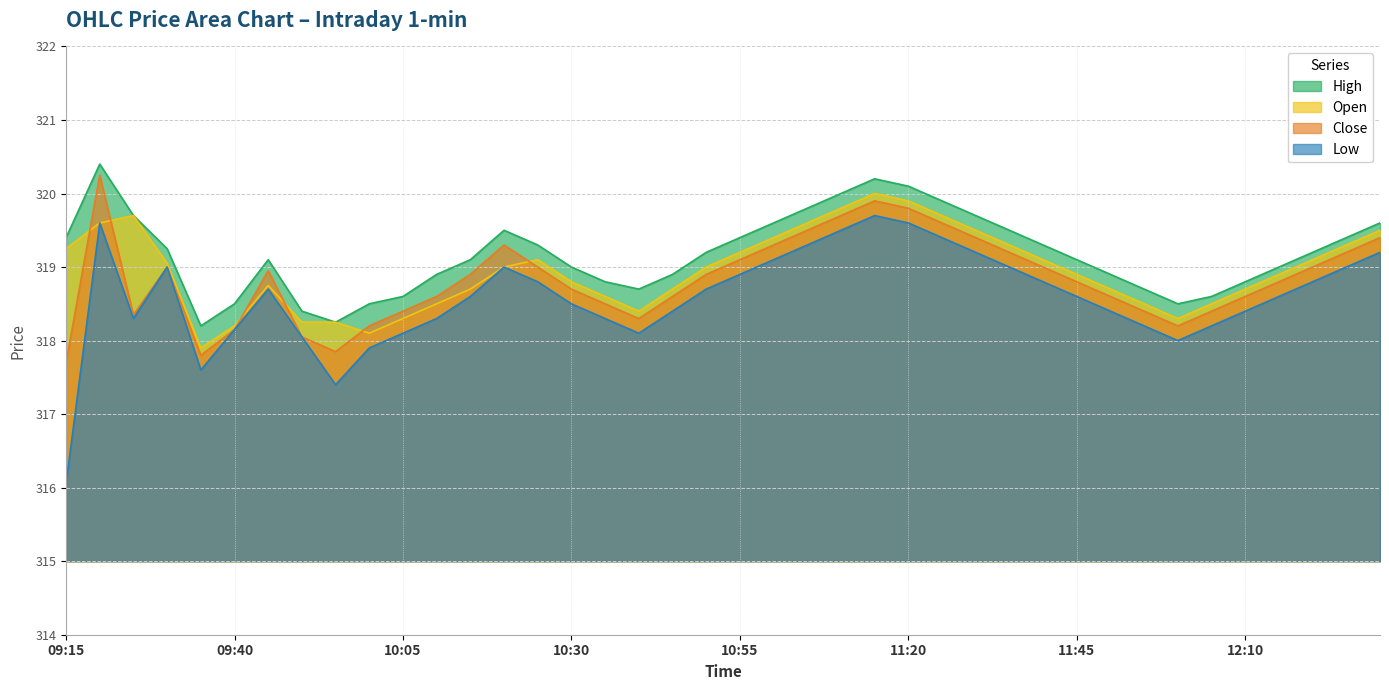

At which label does Close first exceed 318?

09:20